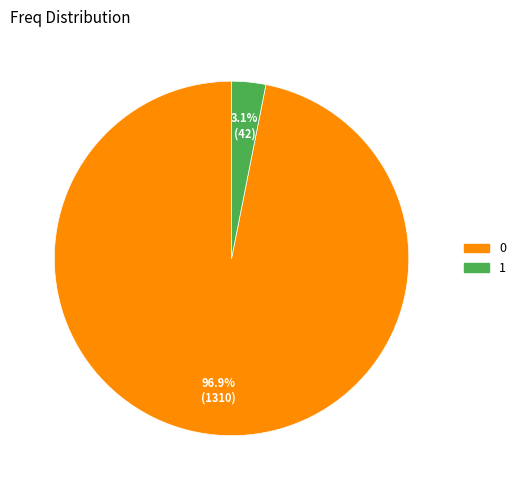

Does 0 account for over 50% of the chart?

Yes